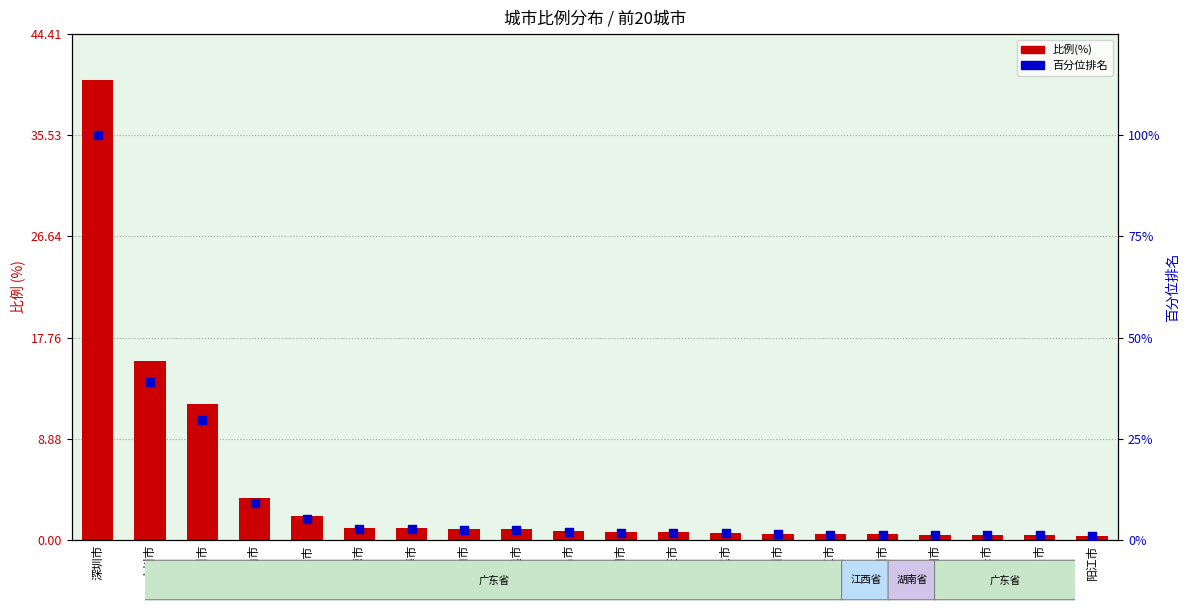

What is the total value across all series at 珠海市?

3.7